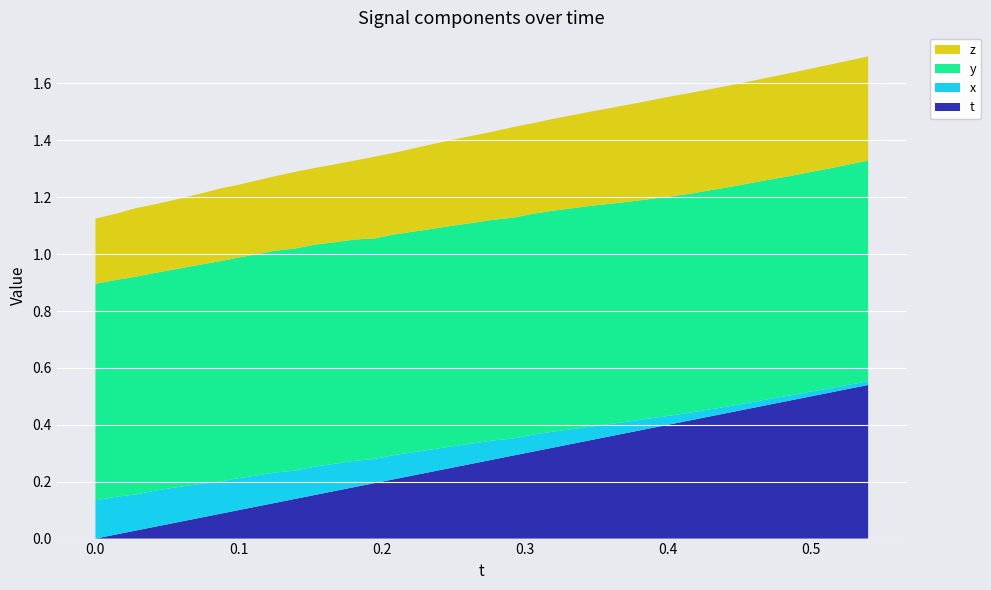

Reading right to left, what are all the values shown in this chart?

t: 0.5	0.5	0.5	0.5	0.5	0.5	0.5	0.4	0.4	0.4	0.4	0.4	0.4	0.4	0.3	0.3	0.3	0.3	0.3	0.3	0.3	0.3	0.2	0.2	0.2	0.2	0.2	0.2	0.2	0.1	0.1	0.1	0.1	0.1	0.1	0.1	0.0	0.0	0.0	0.0
x: 0.0	0.0	0.0	0.0	0.0	0.0	0.0	0.0	0.0	0.0	0.0	0.0	0.0	0.0	0.0	0.1	0.1	0.1	0.1	0.1	0.1	0.1	0.1	0.1	0.1	0.1	0.1	0.1	0.1	0.1	0.1	0.1	0.1	0.1	0.1	0.1	0.1	0.1	0.1	0.1
y: 0.8	0.8	0.8	0.8	0.8	0.8	0.8	0.8	0.8	0.8	0.8	0.8	0.8	0.8	0.8	0.8	0.8	0.8	0.8	0.8	0.8	0.8	0.8	0.8	0.8	0.8	0.8	0.8	0.8	0.8	0.8	0.8	0.8	0.8	0.8	0.8	0.8	0.8	0.8	0.8
z: 0.4	0.4	0.4	0.4	0.4	0.4	0.4	0.4	0.4	0.4	0.4	0.3	0.3	0.3	0.3	0.3	0.3	0.3	0.3	0.3	0.3	0.3	0.3	0.3	0.3	0.3	0.3	0.3	0.3	0.3	0.3	0.3	0.3	0.3	0.2	0.2	0.2	0.2	0.2	0.2